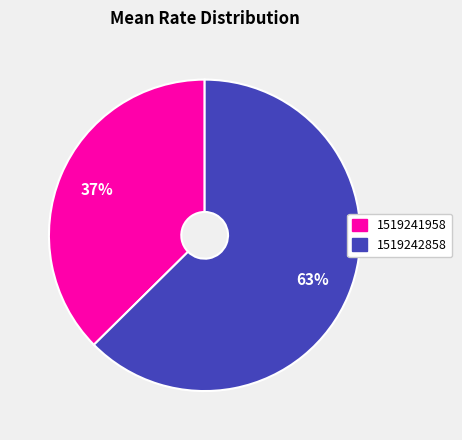

Is it true that 1519242858 is 57% of the pie?

False